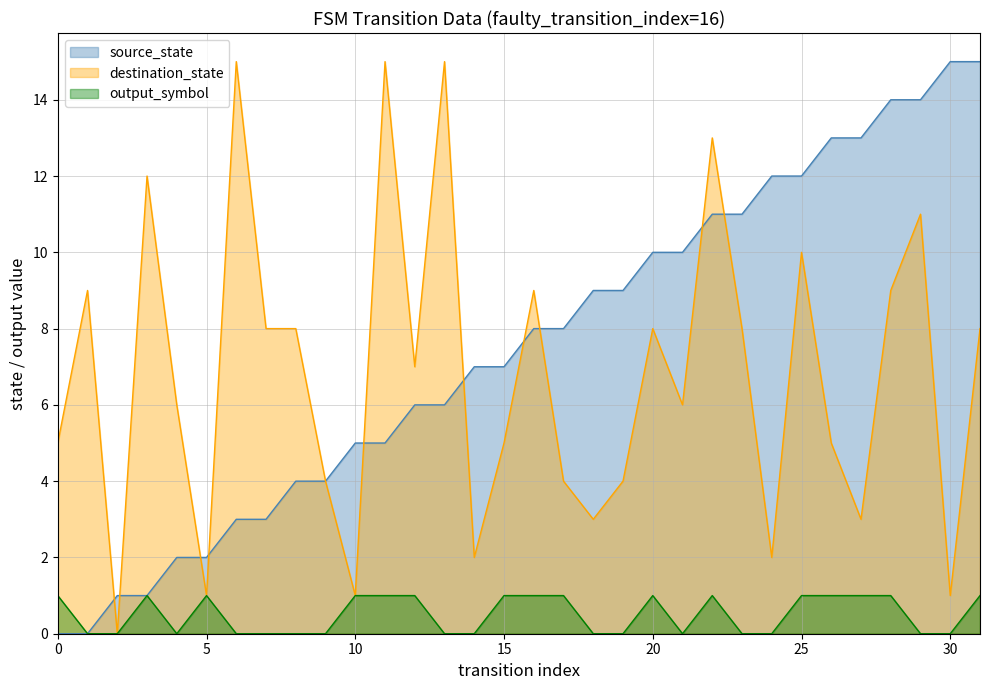

The value of output_symbol at 6 is 0. True or false?

True